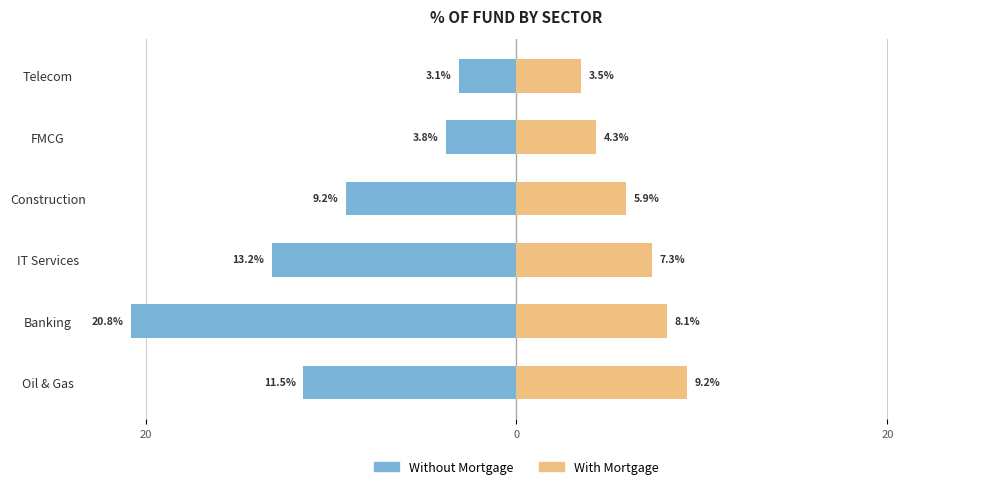

What is the minimum value shown in the chart?

-20.8